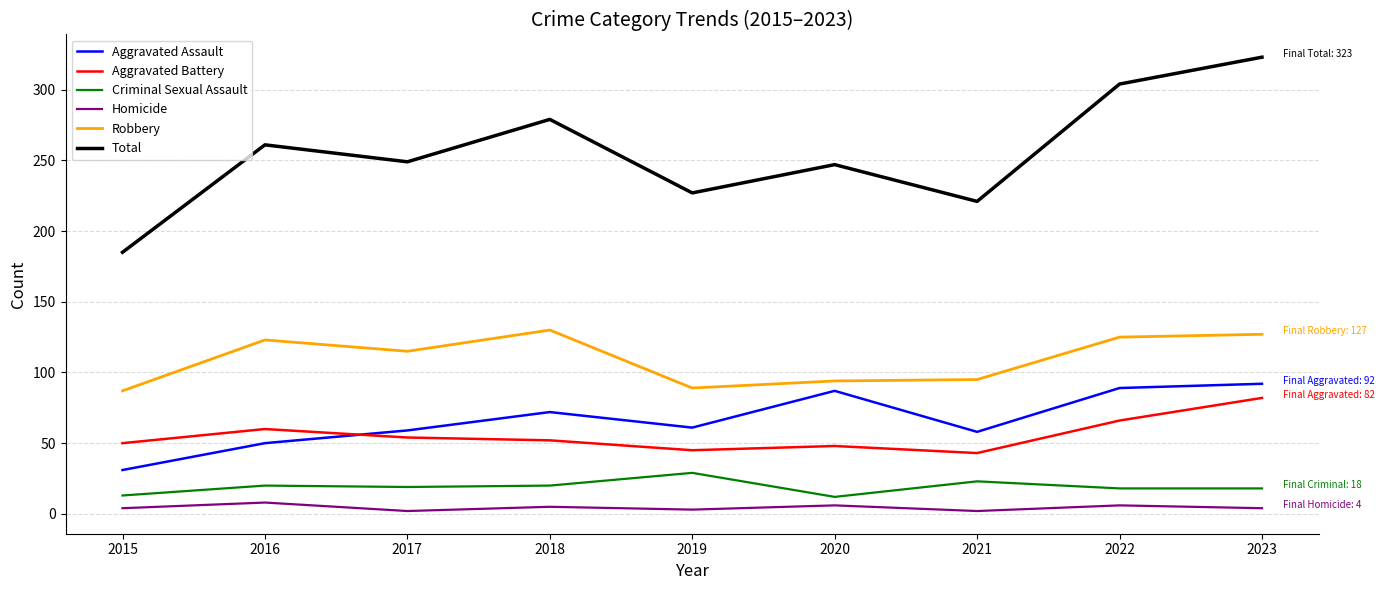

What is the average value of the Criminal Sexual Assault series?

19